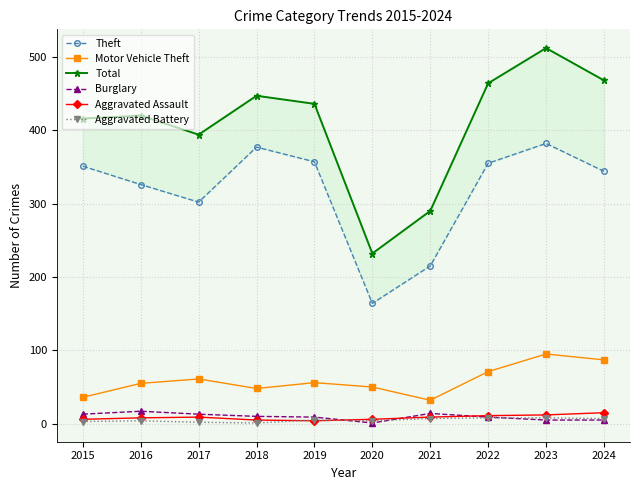

True or false: Total and Theft cross at least once.

False